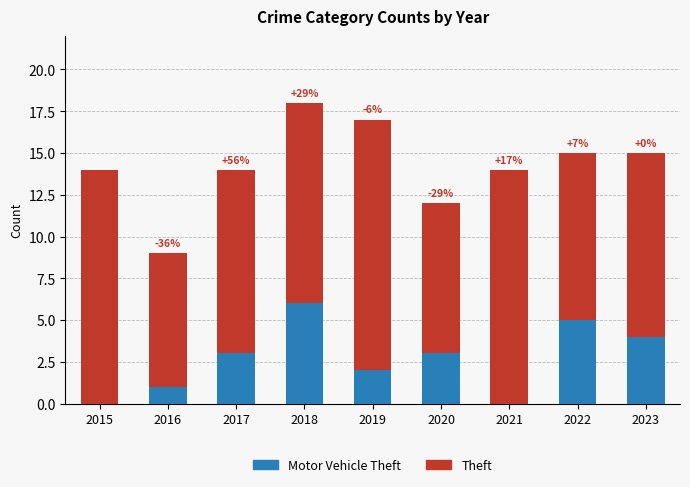

At which category is the sum across all series the highest?

2018